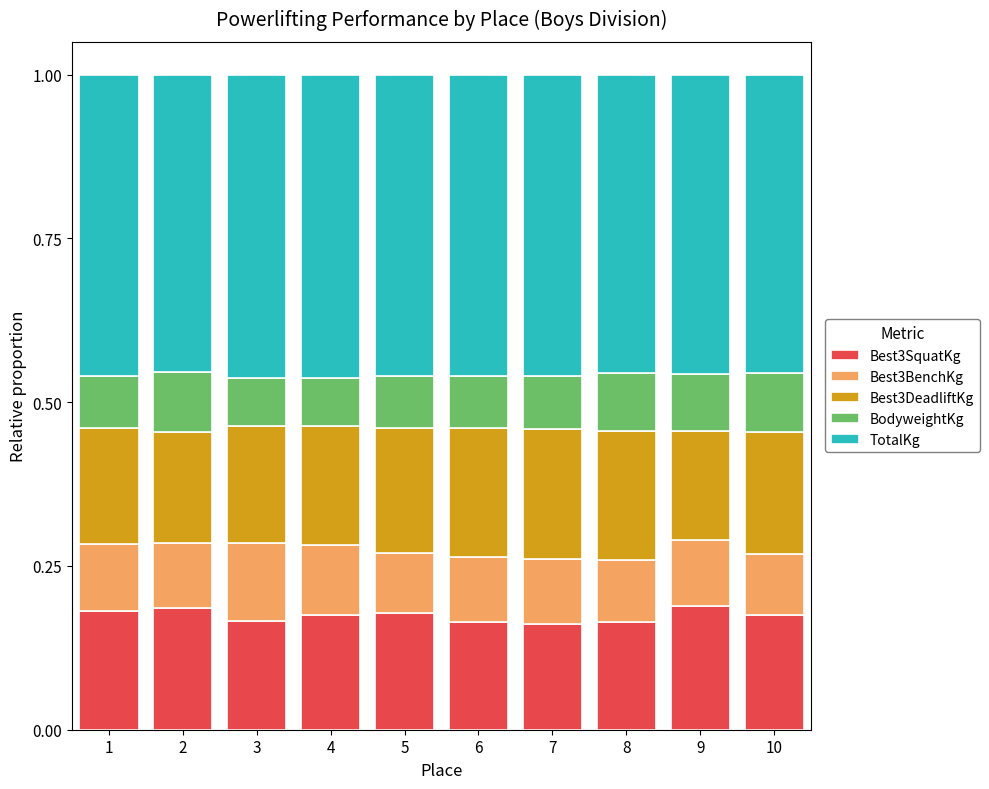

What is the total value across all series at 4?

1.0